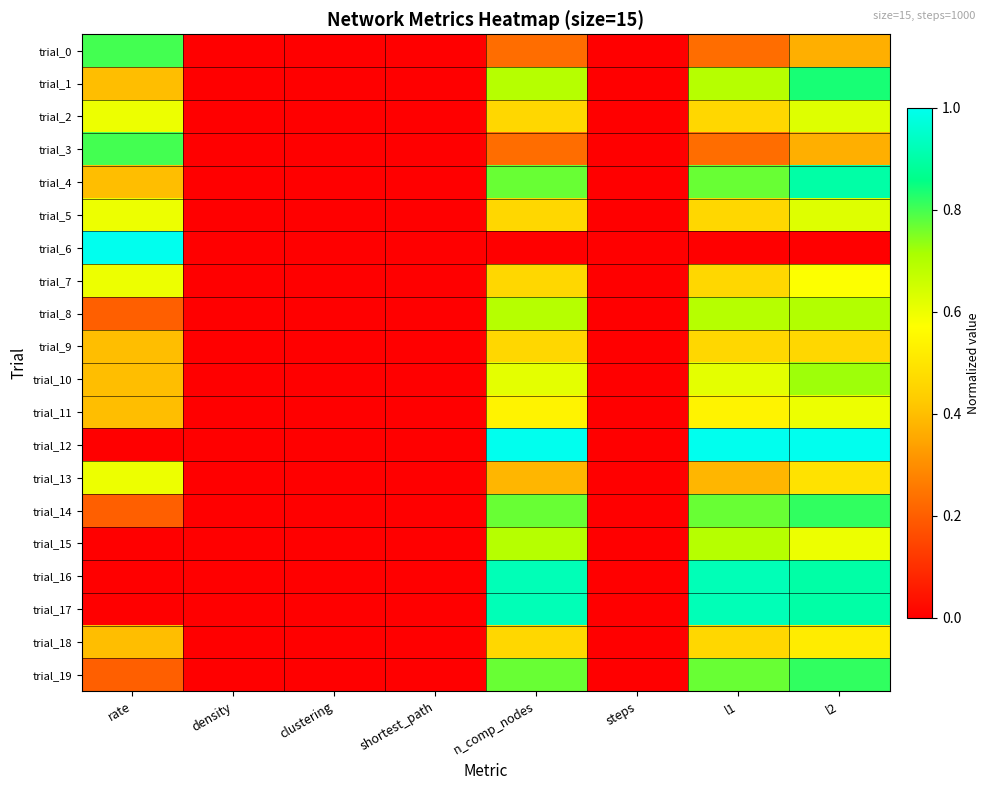

Reading left to right, extract all data points from this chart.

trial_0: rate=0.8	density=0.0	clustering=0.0	shortest_path=0.0	n_comp_nodes=0.2	steps=0.0	l1=0.2	l2=0.4
trial_1: rate=0.4	density=0.0	clustering=0.0	shortest_path=0.0	n_comp_nodes=0.7	steps=0.0	l1=0.7	l2=0.8
trial_2: rate=0.6	density=0.0	clustering=0.0	shortest_path=0.0	n_comp_nodes=0.5	steps=0.0	l1=0.5	l2=0.6
trial_3: rate=0.8	density=0.0	clustering=0.0	shortest_path=0.0	n_comp_nodes=0.2	steps=0.0	l1=0.2	l2=0.4
trial_4: rate=0.4	density=0.0	clustering=0.0	shortest_path=0.0	n_comp_nodes=0.8	steps=0.0	l1=0.8	l2=0.9
trial_5: rate=0.6	density=0.0	clustering=0.0	shortest_path=0.0	n_comp_nodes=0.5	steps=0.0	l1=0.5	l2=0.6
trial_6: rate=1.0	density=0.0	clustering=0.0	shortest_path=0.0	n_comp_nodes=0.0	steps=0.0	l1=0.0	l2=0.0
trial_7: rate=0.6	density=0.0	clustering=0.0	shortest_path=0.0	n_comp_nodes=0.5	steps=0.0	l1=0.5	l2=0.6
trial_8: rate=0.2	density=0.0	clustering=0.0	shortest_path=0.0	n_comp_nodes=0.7	steps=0.0	l1=0.7	l2=0.7
trial_9: rate=0.4	density=0.0	clustering=0.0	shortest_path=0.0	n_comp_nodes=0.5	steps=0.0	l1=0.5	l2=0.5
trial_10: rate=0.4	density=0.0	clustering=0.0	shortest_path=0.0	n_comp_nodes=0.6	steps=0.0	l1=0.6	l2=0.7
trial_11: rate=0.4	density=0.0	clustering=0.0	shortest_path=0.0	n_comp_nodes=0.5	steps=0.0	l1=0.5	l2=0.6
trial_12: rate=0.0	density=0.0	clustering=0.0	shortest_path=0.0	n_comp_nodes=1.0	steps=0.0	l1=1.0	l2=1.0
trial_13: rate=0.6	density=0.0	clustering=0.0	shortest_path=0.0	n_comp_nodes=0.4	steps=0.0	l1=0.4	l2=0.5
trial_14: rate=0.2	density=0.0	clustering=0.0	shortest_path=0.0	n_comp_nodes=0.8	steps=0.0	l1=0.8	l2=0.8
trial_15: rate=0.0	density=0.0	clustering=0.0	shortest_path=0.0	n_comp_nodes=0.7	steps=0.0	l1=0.7	l2=0.6
trial_16: rate=0.0	density=0.0	clustering=0.0	shortest_path=0.0	n_comp_nodes=0.9	steps=0.0	l1=0.9	l2=0.9
trial_17: rate=0.0	density=0.0	clustering=0.0	shortest_path=0.0	n_comp_nodes=0.9	steps=0.0	l1=0.9	l2=0.9
trial_18: rate=0.4	density=0.0	clustering=0.0	shortest_path=0.0	n_comp_nodes=0.5	steps=0.0	l1=0.5	l2=0.5
trial_19: rate=0.2	density=0.0	clustering=0.0	shortest_path=0.0	n_comp_nodes=0.8	steps=0.0	l1=0.8	l2=0.8